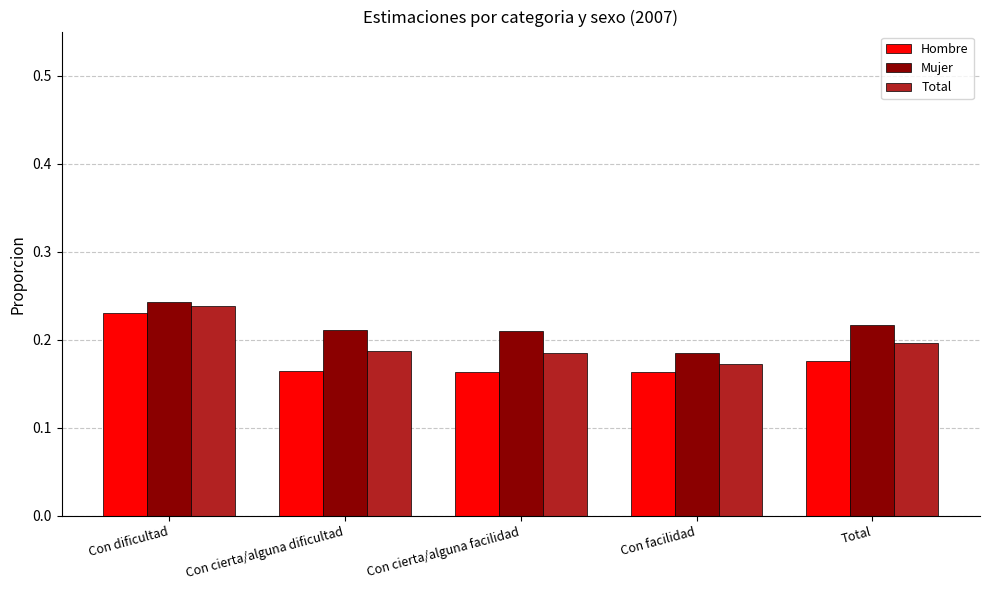

Which category has the lowest value in the Total series?

Con facilidad